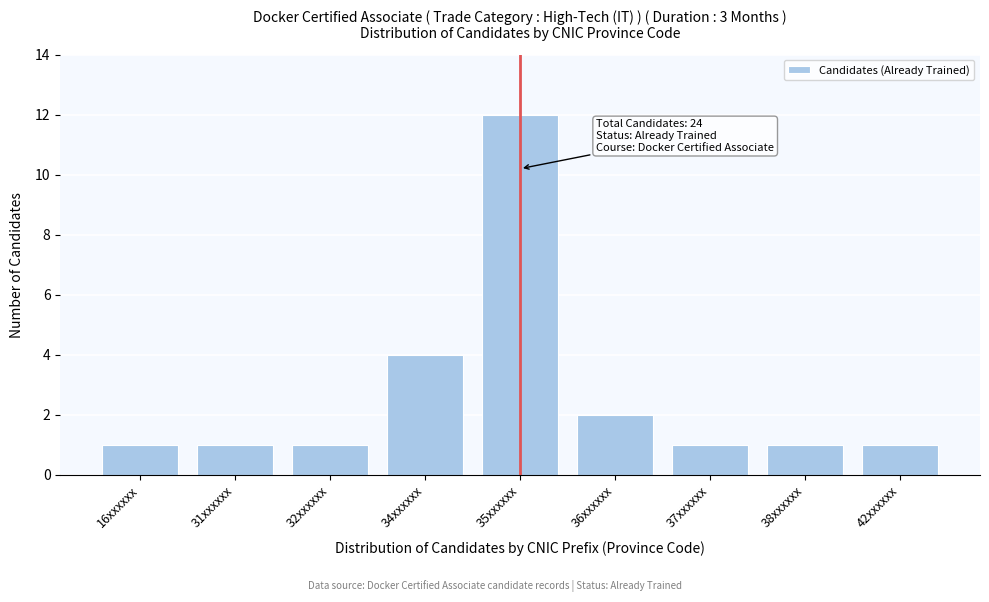

Reading left to right, what are all the values shown in this chart?

1	1	1	4	12	2	1	1	1